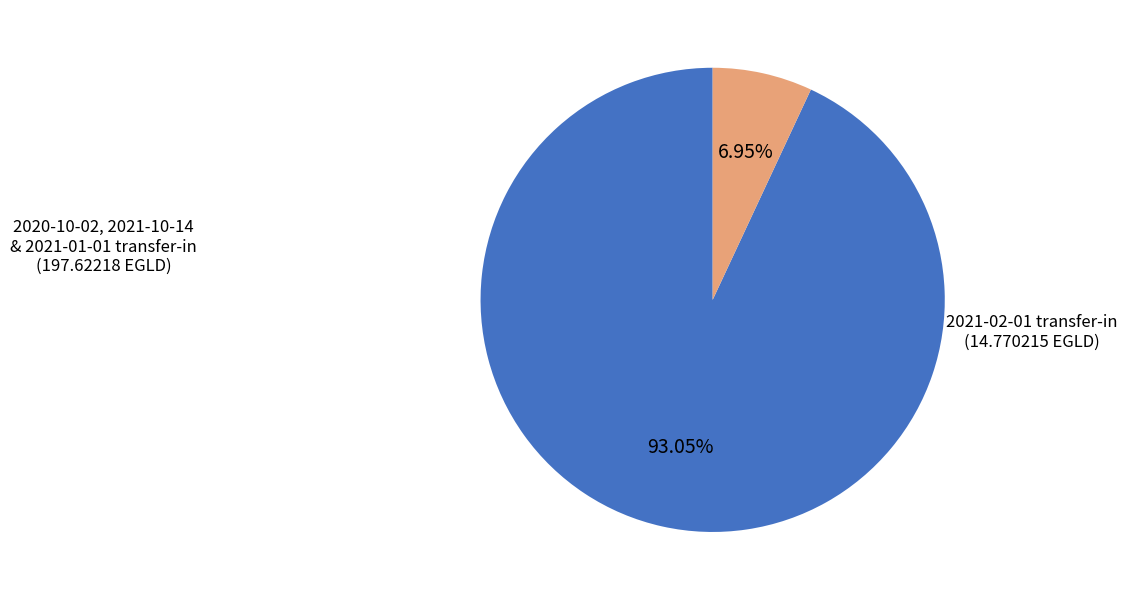

Is there a majority slice in this chart?

Yes